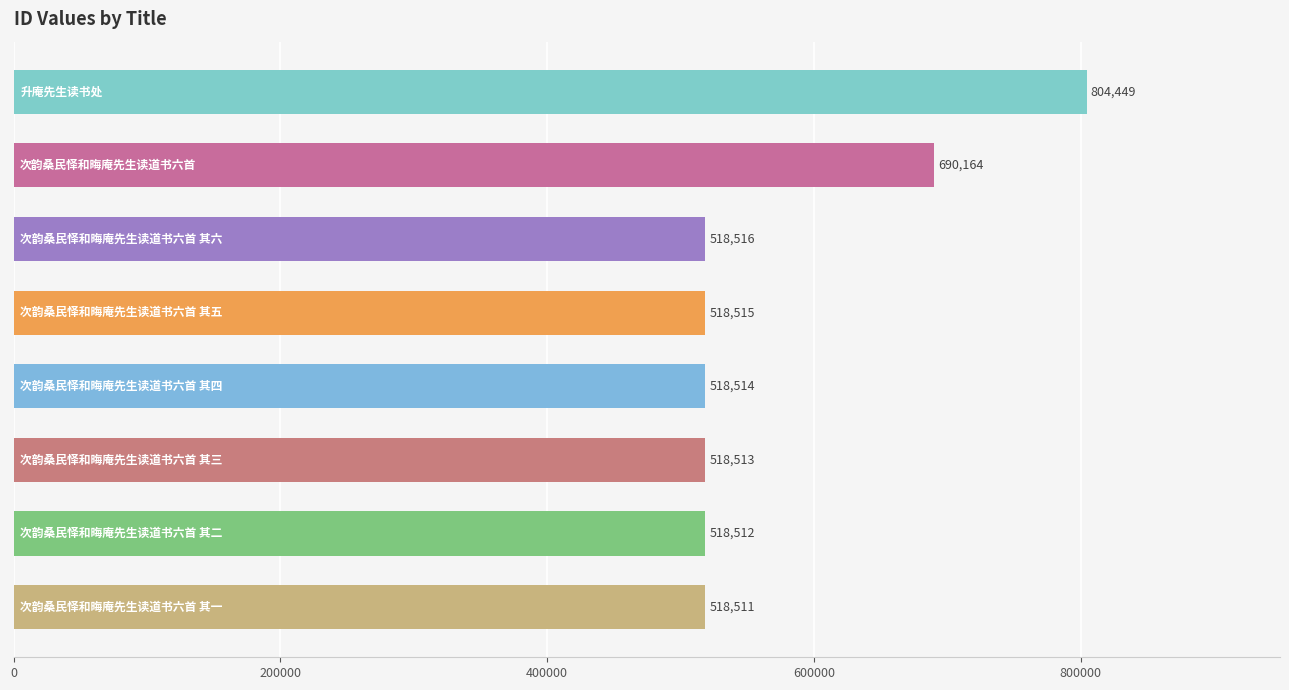

What is the greatest value displayed?

804449